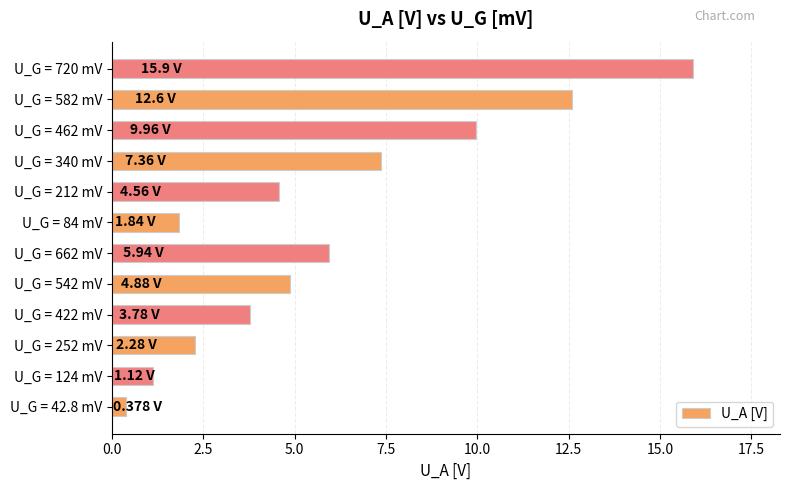

What is the change in value from U_G = 124 mV to U_G = 720 mV?

+14.8